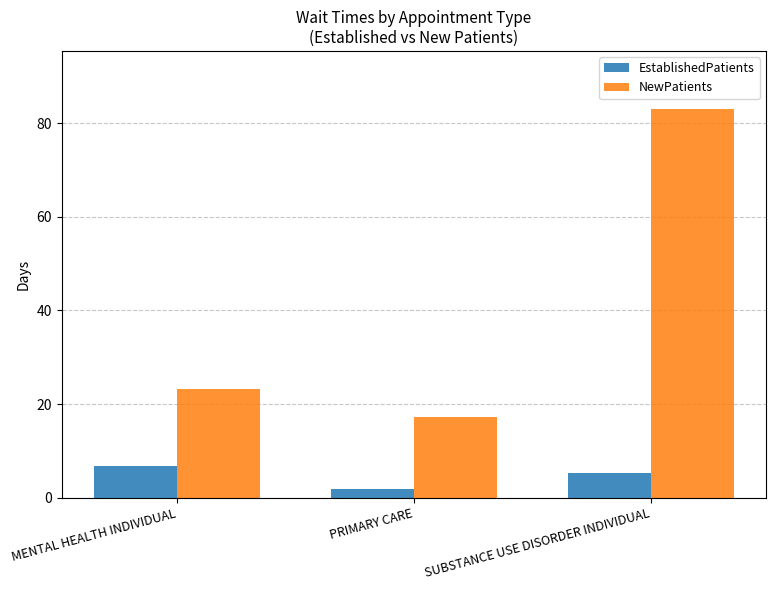

Reading left to right, transcribe all the data shown in this chart.

EstablishedPatients: MENTAL HEALTH INDIVIDUAL=6.8	PRIMARY CARE=1.8	SUBSTANCE USE DISORDER INDIVIDUAL=5.2
NewPatients: MENTAL HEALTH INDIVIDUAL=23.3	PRIMARY CARE=17.2	SUBSTANCE USE DISORDER INDIVIDUAL=83.0